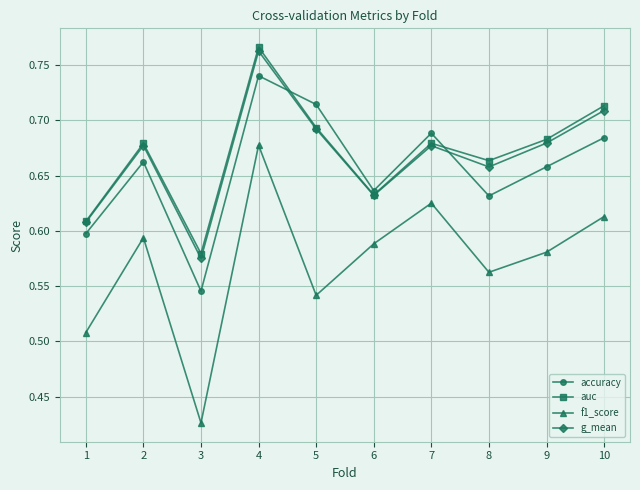

What is the sum of all accuracy values?

6.6